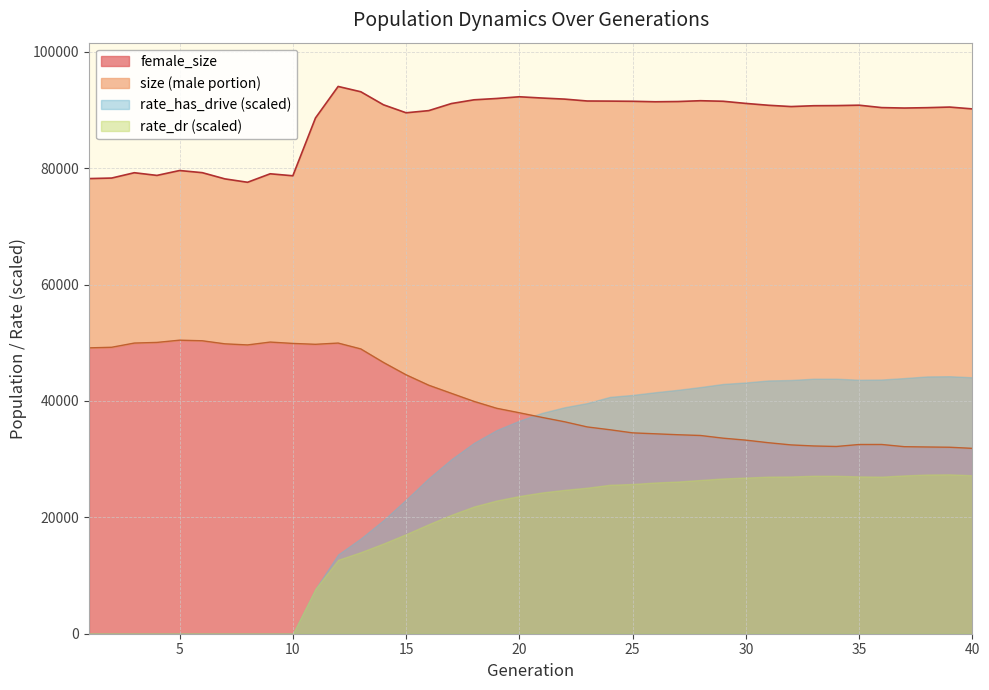

What is the sum of all female_size values?

1609953